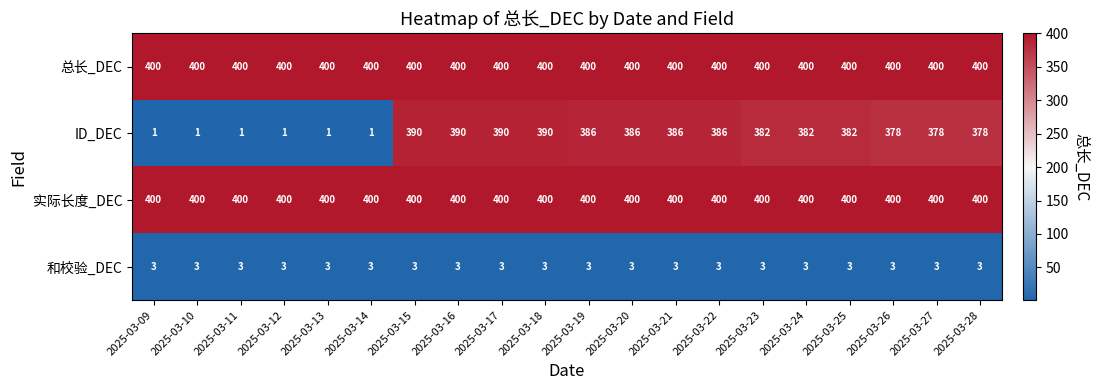

True or false: 总长_DEC has a value of 400 at 2025-03-20.

True